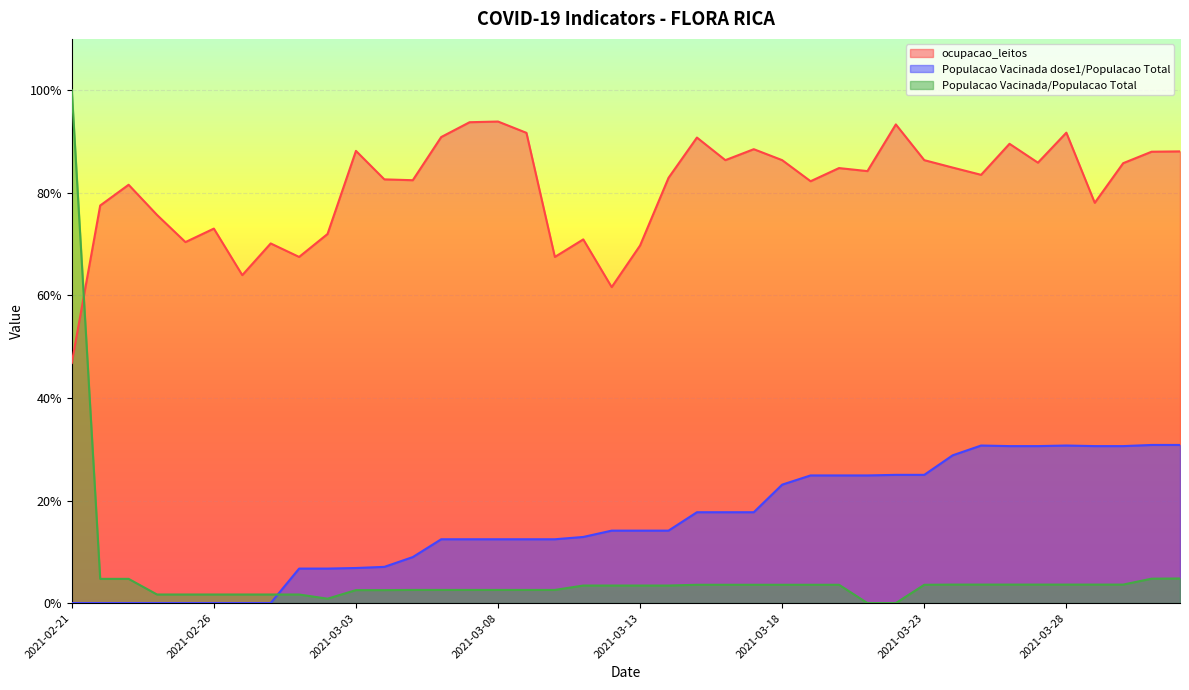

Between 2021-03-11 and 2021-03-13, which series saw the biggest shift?

Populacao Vacinada dose1/Populacao Total